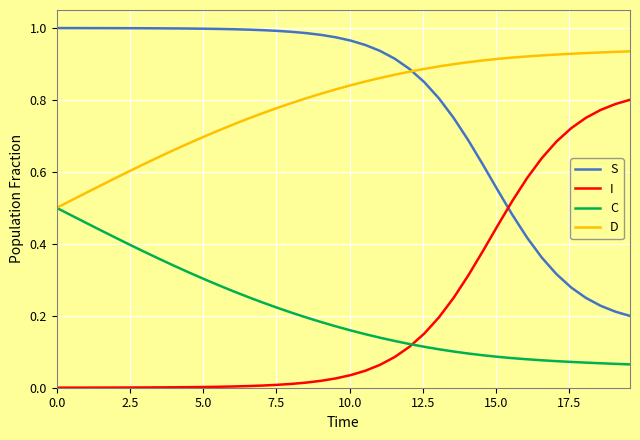

True or false: D and I intersect in this chart.

False